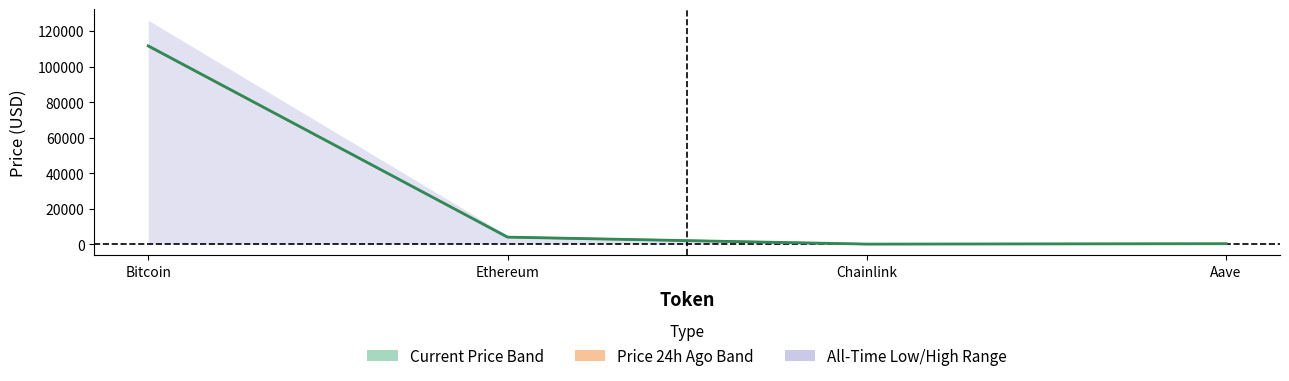

How many intersections are there between price24hAgo and price?

1